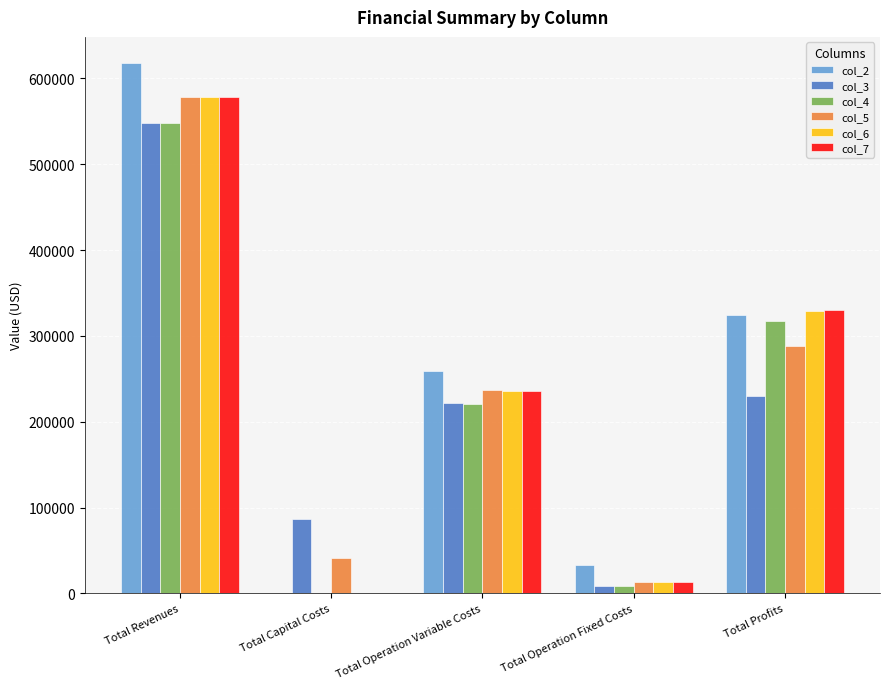

How many values in col_7 are above zero?

4